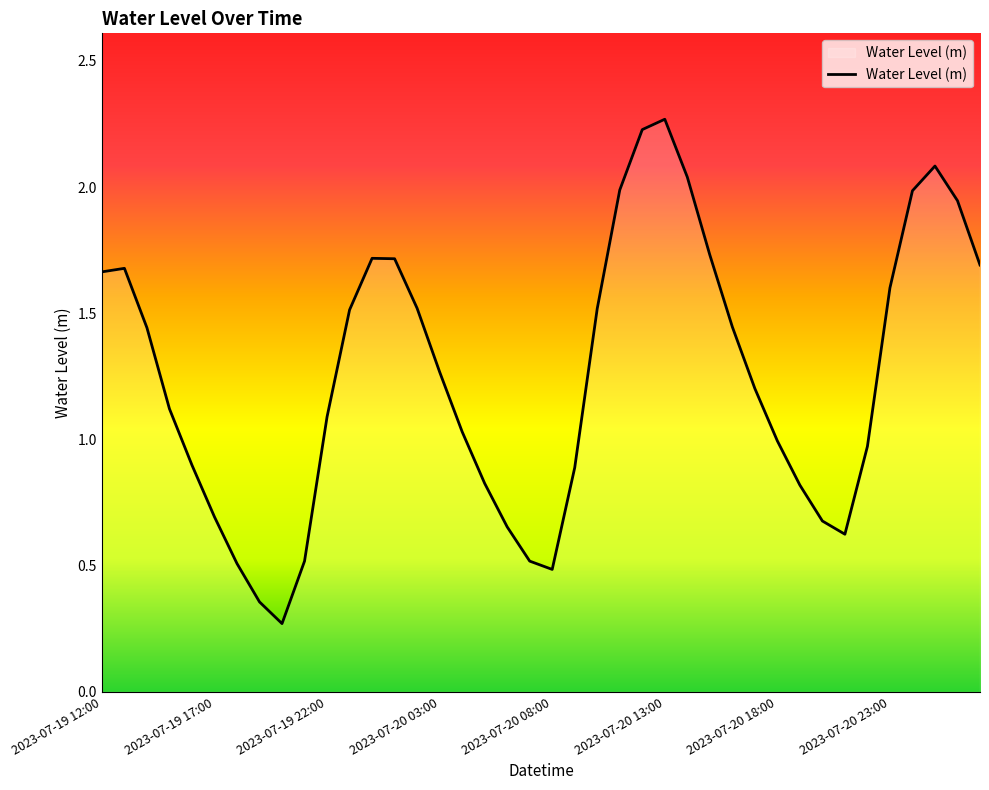

Reading left to right, extract all data points from this chart.

1.7	1.7	1.4	1.1	0.9	0.7	0.5	0.4	0.3	0.5	1.1	1.5	1.7	1.7	1.5	1.3	1.0	0.8	0.7	0.5	0.5	0.9	1.5	2.0	2.2	2.3	2.0	1.7	1.4	1.2	1.0	0.8	0.7	0.6	1.0	1.6	2.0	2.1	1.9	1.7